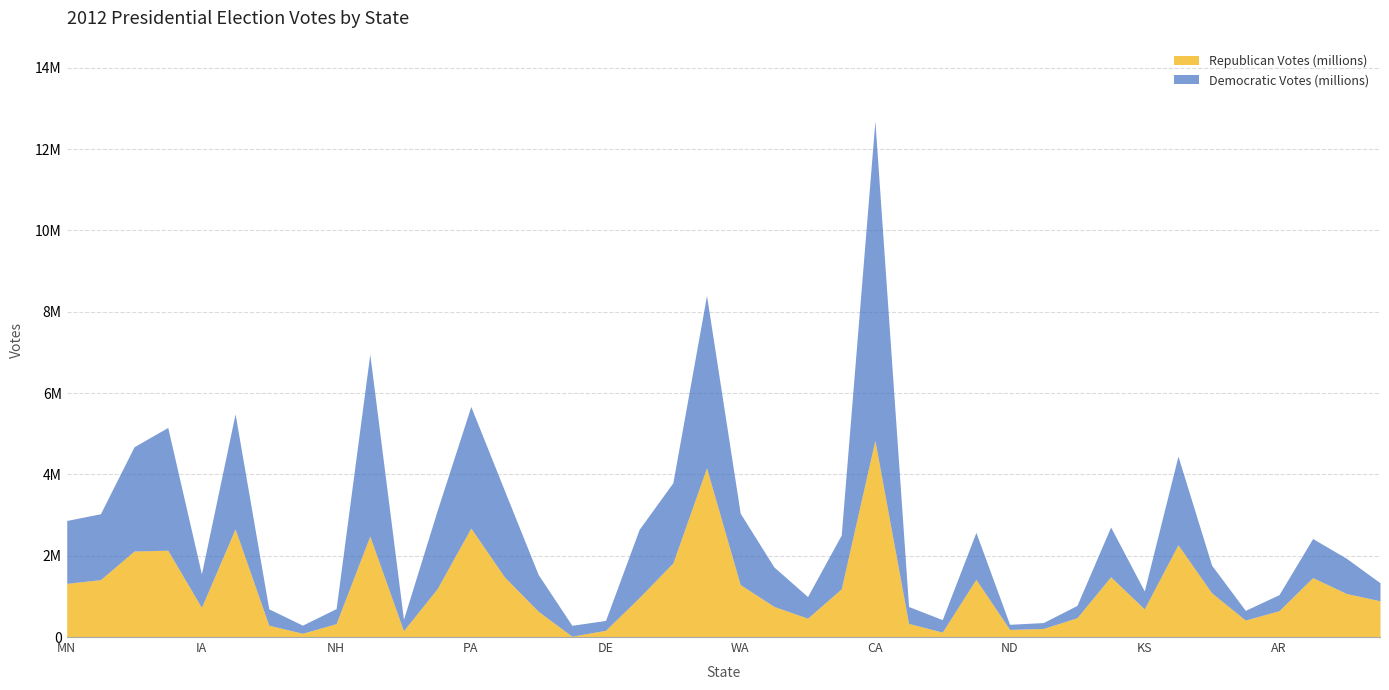

Which label corresponds to the largest value in the chart?

CA